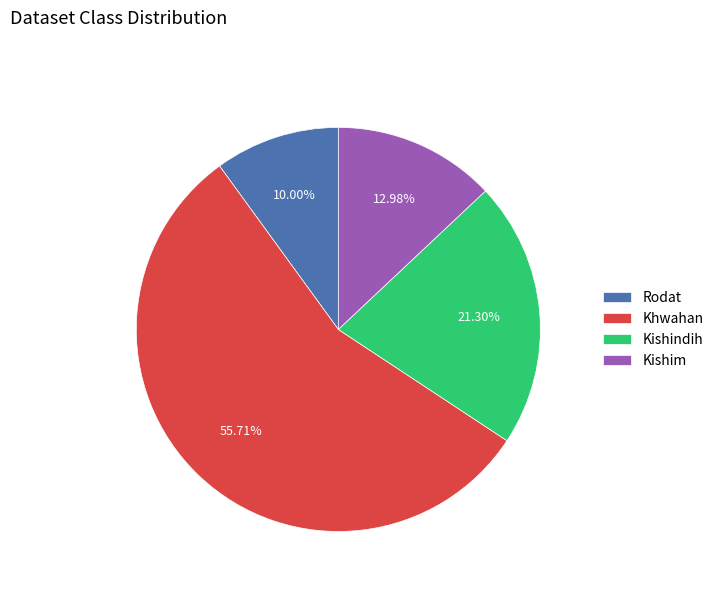

To the nearest percent, what portion does Kishindih represent?

21%